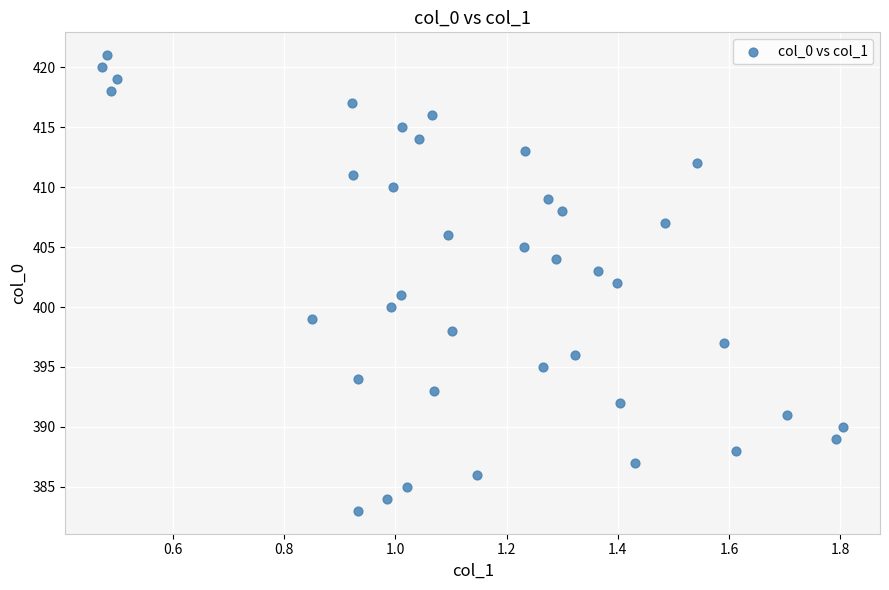

What is the range of Y values (max minus min)?

38